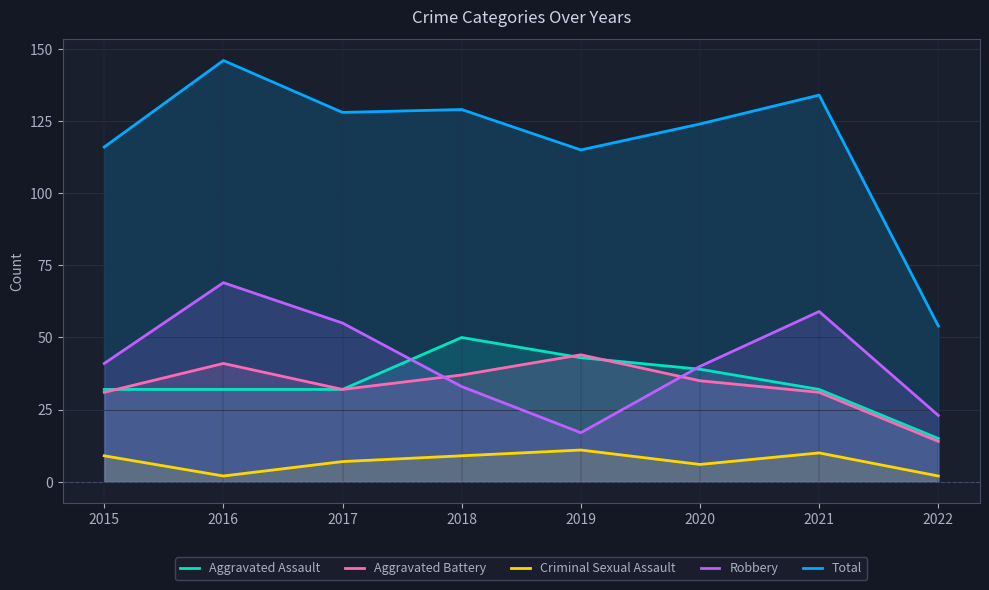

True or false: Aggravated Battery and Total intersect in this chart.

False